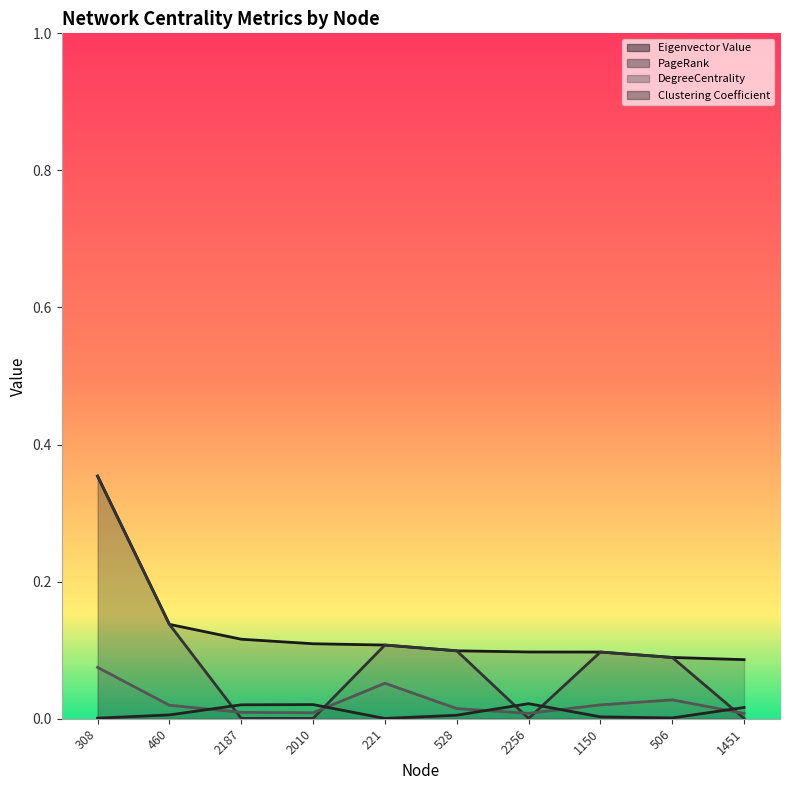

Is it true that PageRank equals 0.0 at 1451?

False